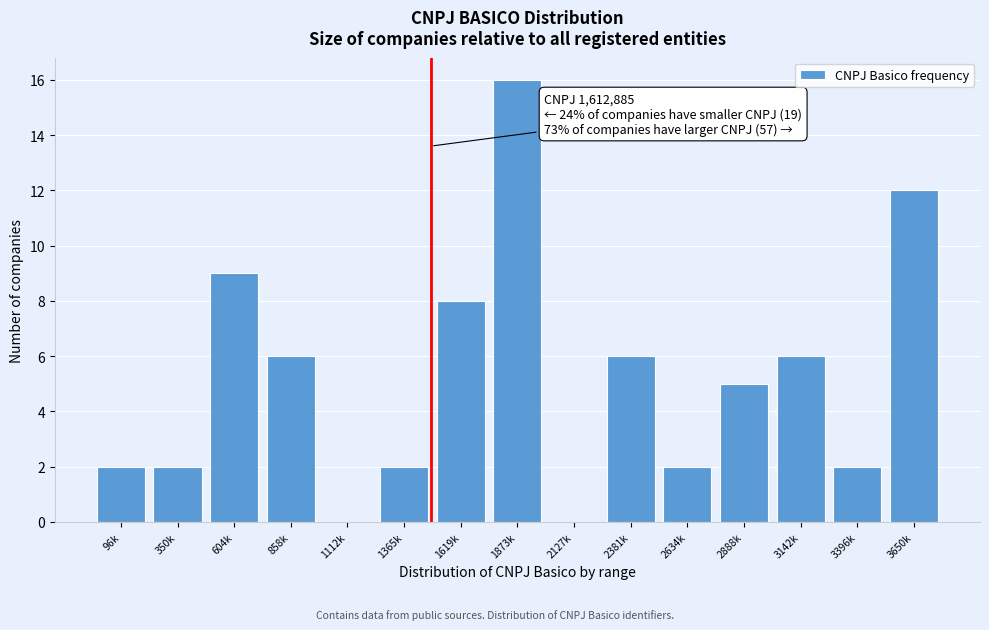

Reading left to right, transcribe all the data shown in this chart.

96k=2	350k=2	604k=9	858k=6	1112k=0	1365k=2	1619k=8	1873k=16	2127k=0	2381k=6	2634k=2	2888k=5	3142k=6	3396k=2	3650k=12